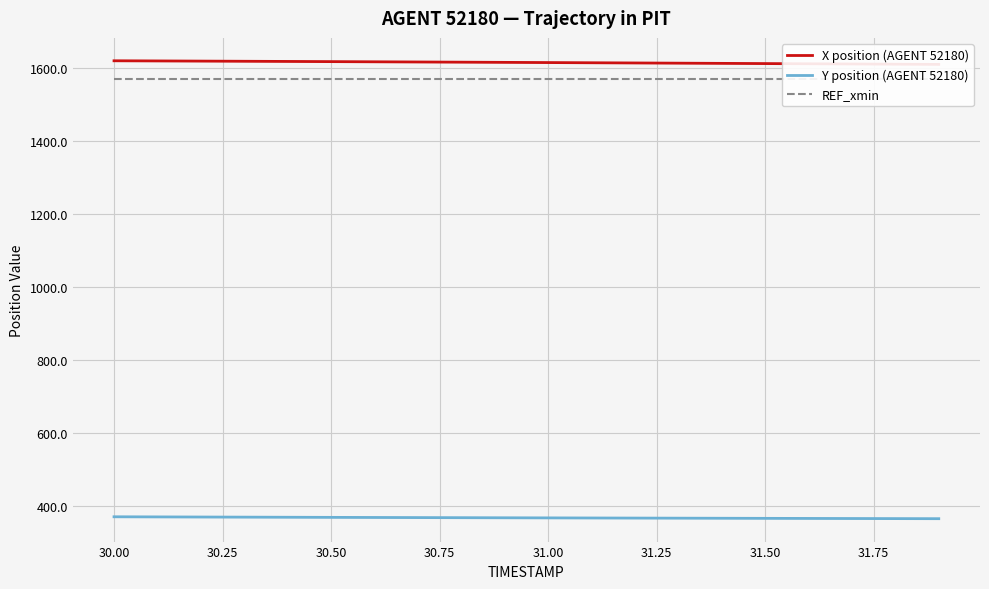

What is the difference between the second highest and second lowest values in the X position (AGENT 52180) series?

8.9